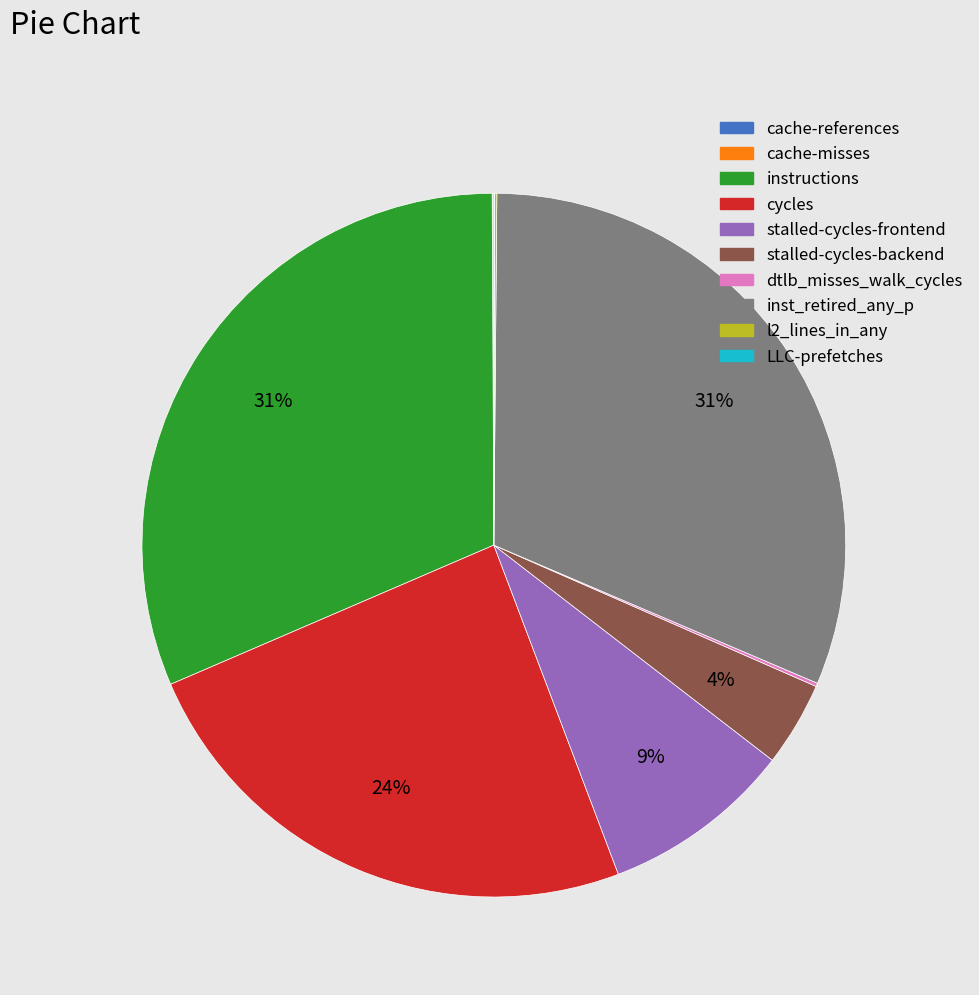

To the nearest percent, what is the average slice percentage?

10%